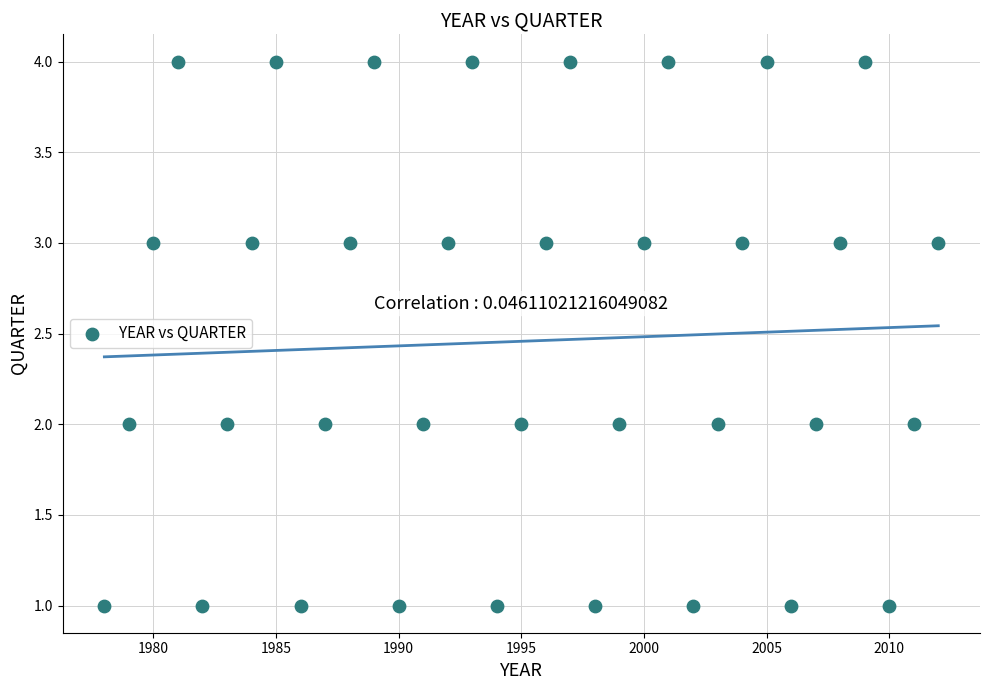

What is the range of X values (max minus min)?

34